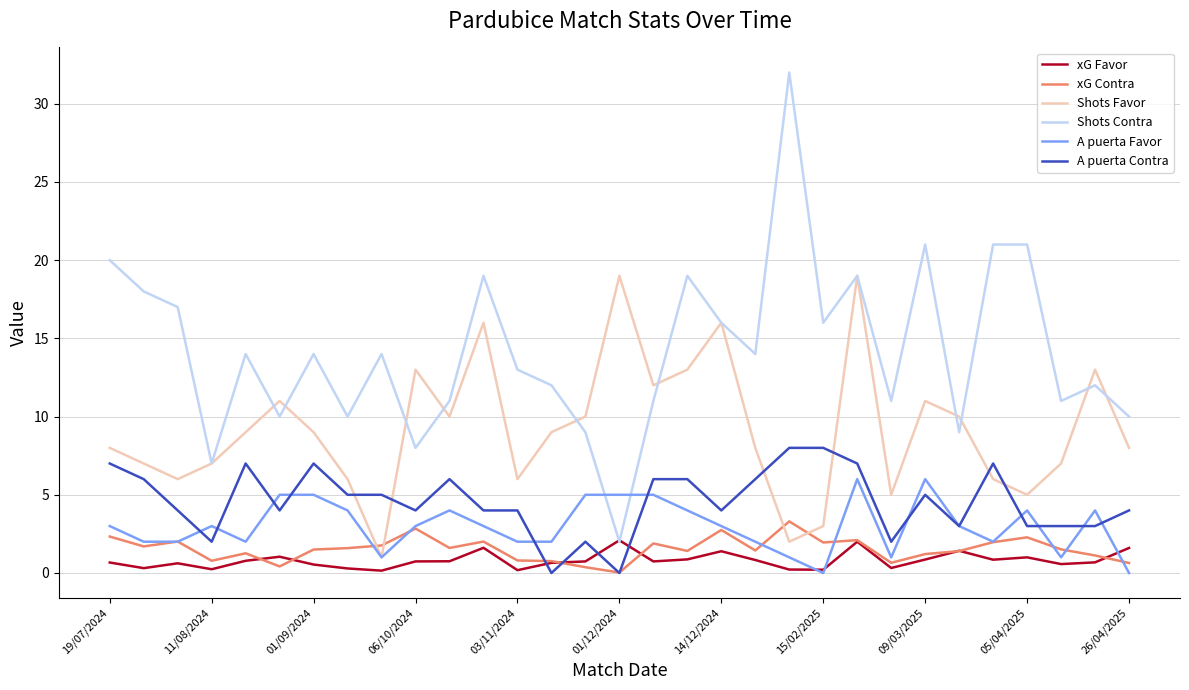

Which series has the widest spread of values?

Shots Contra